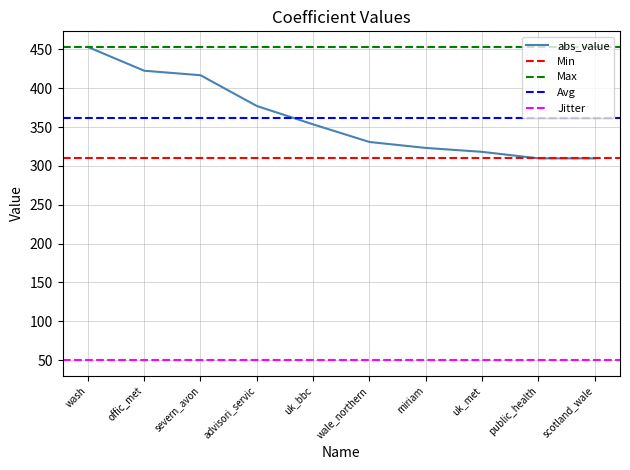

Rank the categories by value from highest to lowest.

wash, offic_met, severn_avon, advisori_servic, uk_bbc, wale_northern, miriam, uk_met, public_health, scotland_wale